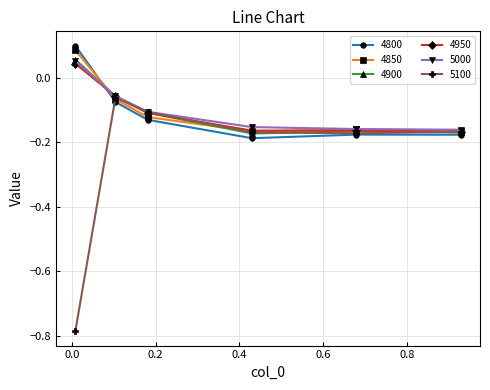

Which series has the largest range (max minus min)?

5100